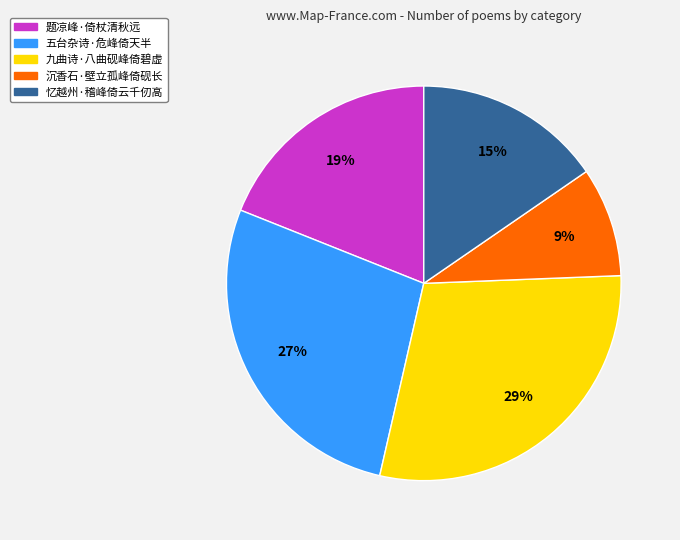

What is the largest slice in the pie chart?

九曲诗·八曲砚峰倚碧虚